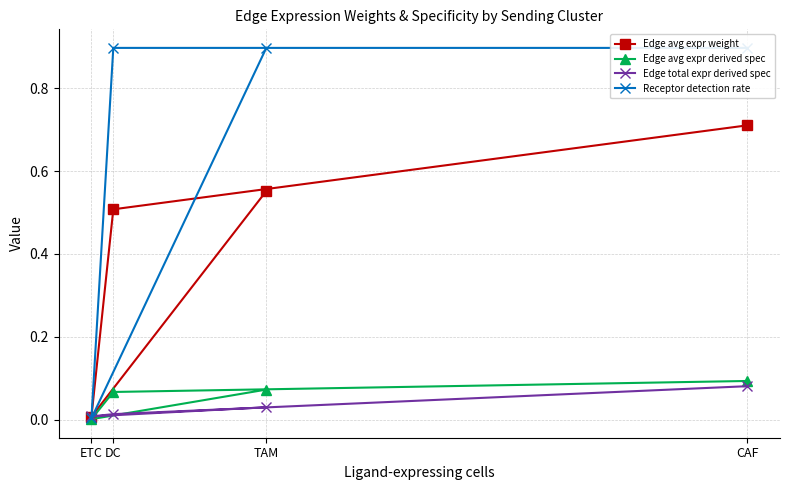

Is it true that Edge avg expr derived spec equals 0.0 at ETC?

False